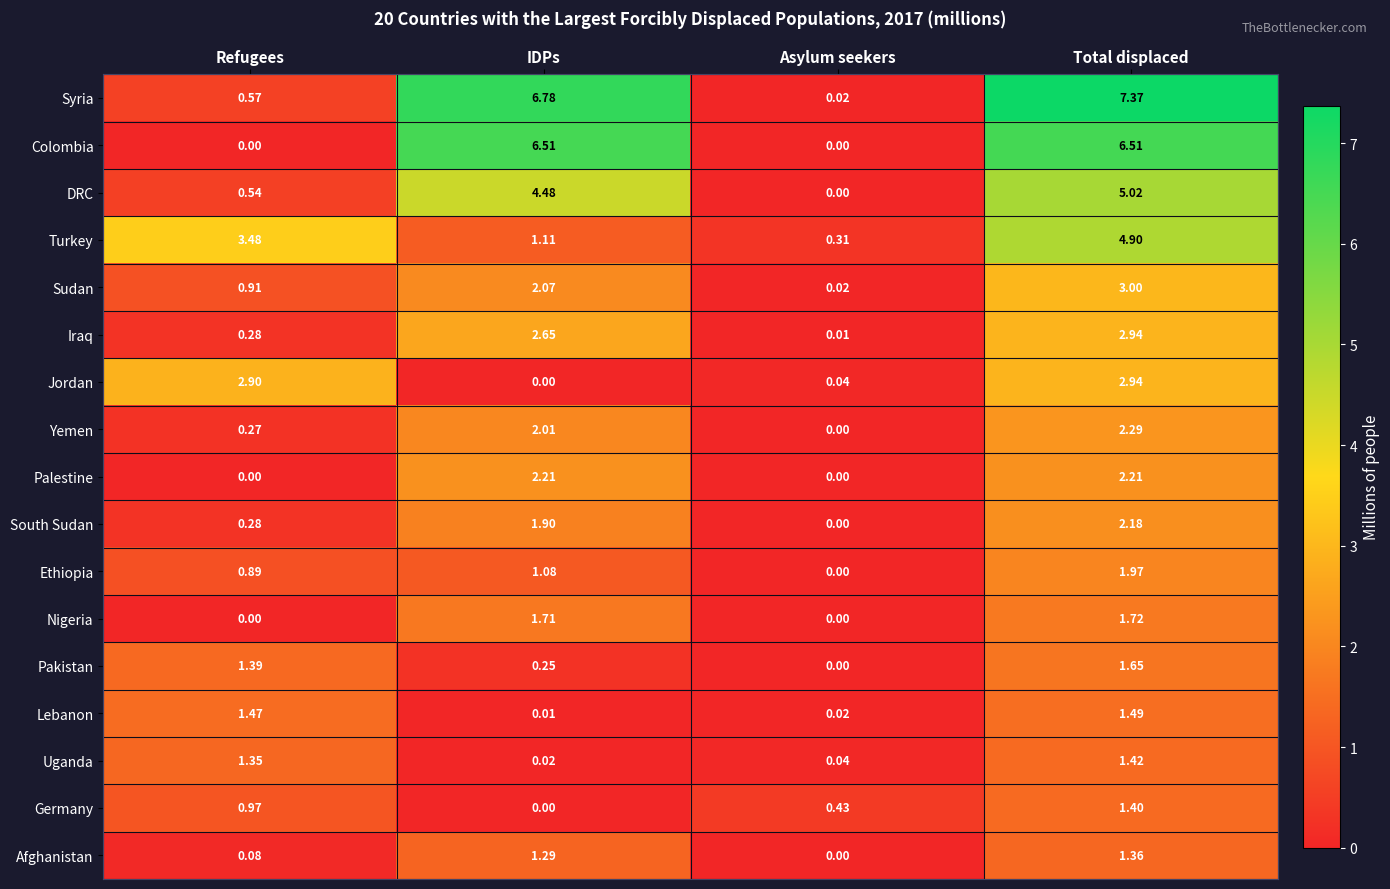

Which label corresponds to the largest value in the chart?

Total displaced